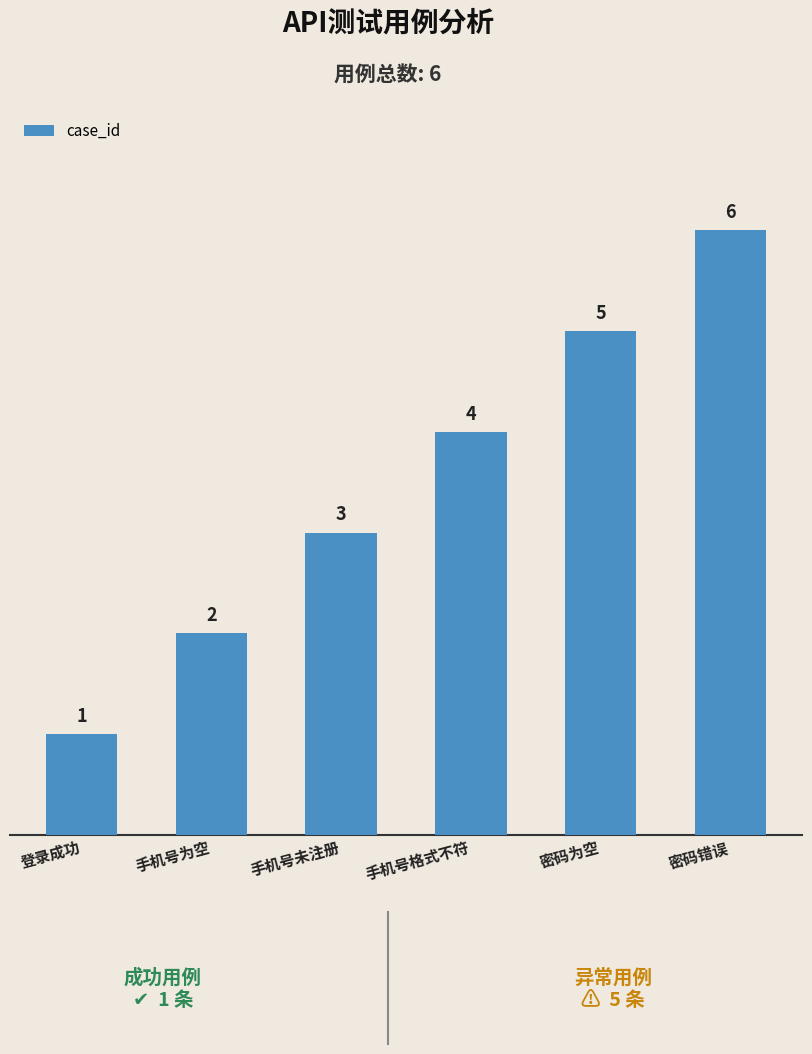

How many bars are there in total?

6